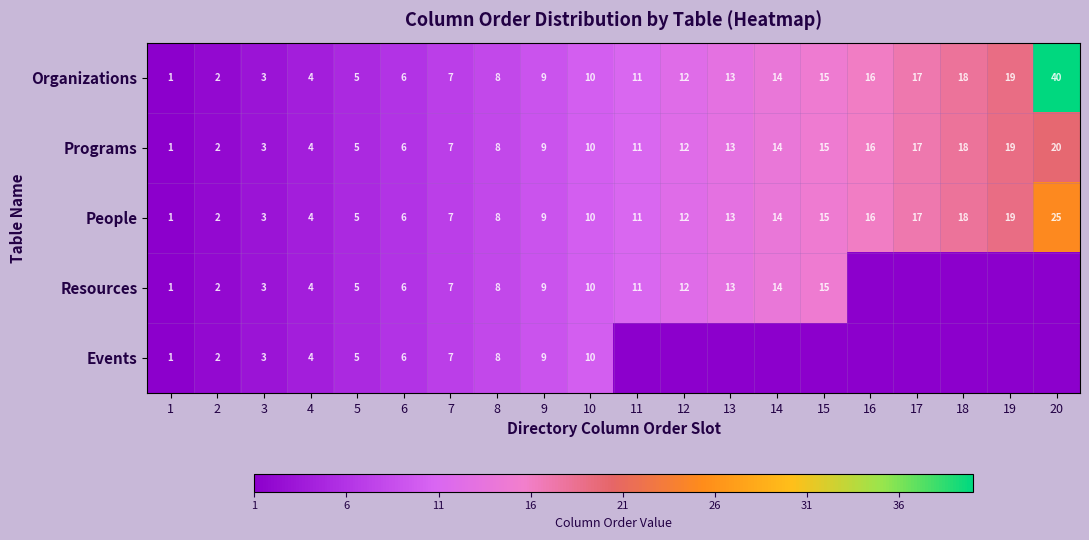

Is it true that Programs equals 8 at 8?

True